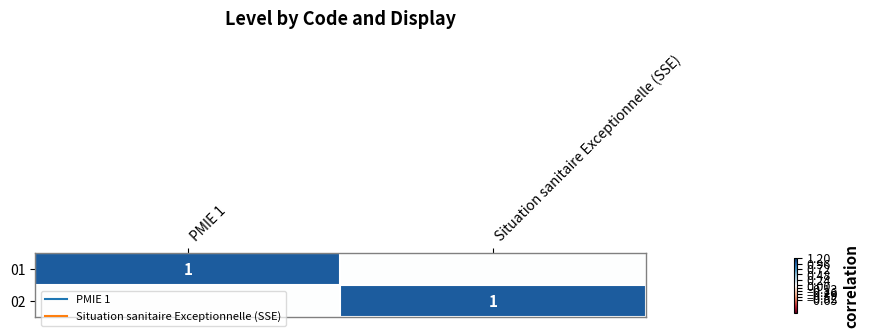

What is the highest value of the 01 series?

1